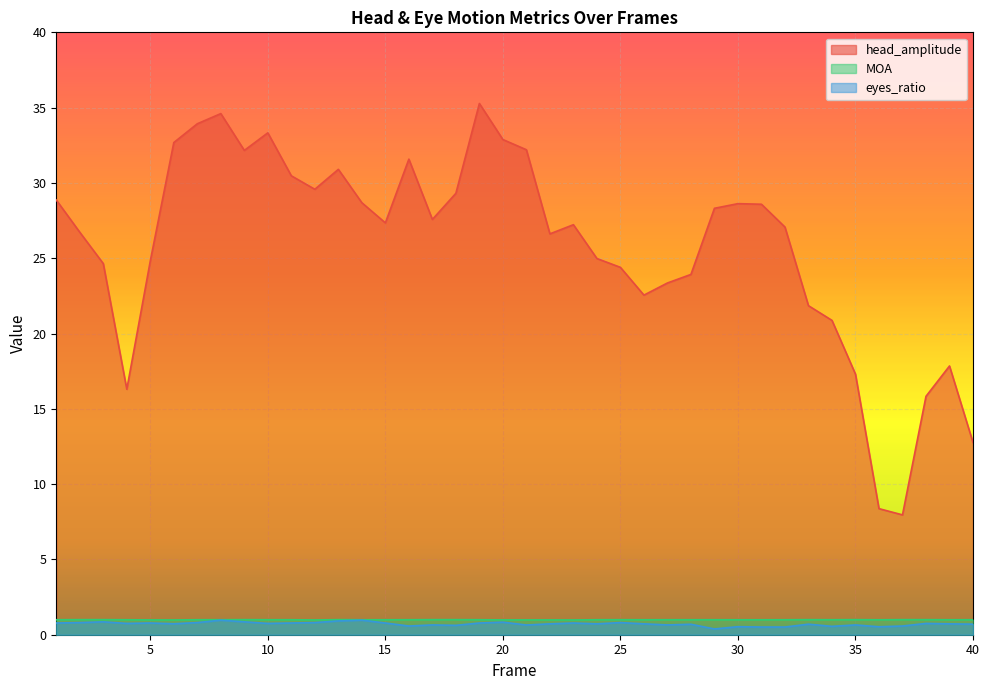

At which category does the chart reach its peak across all series?

19